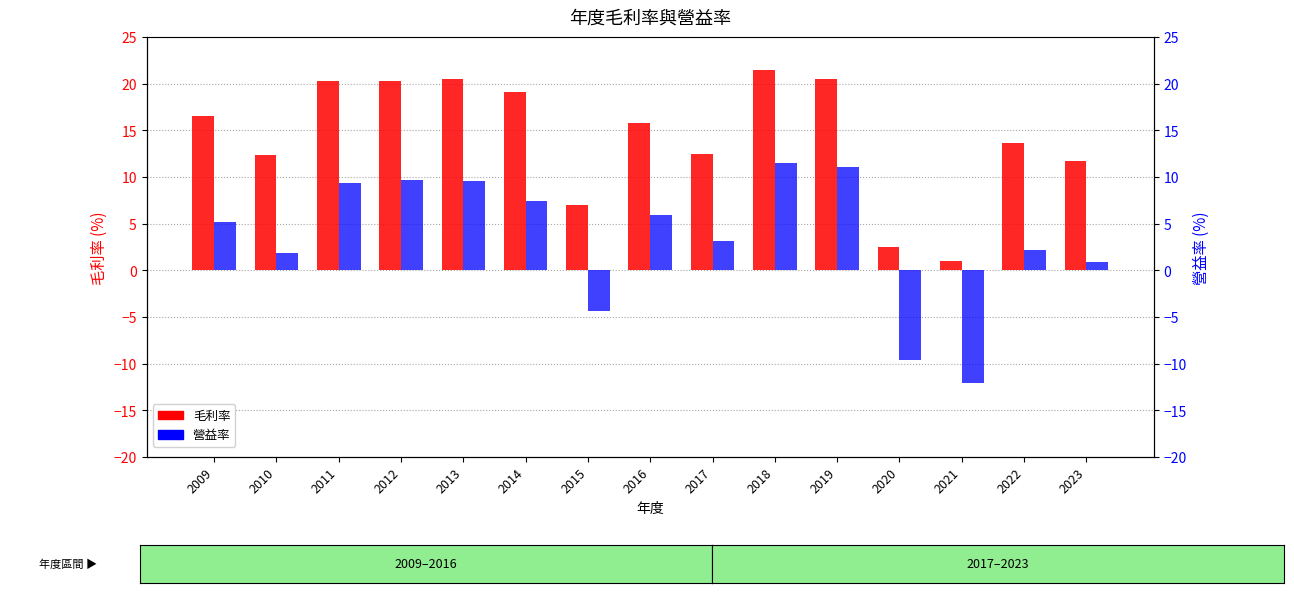

What is the value of the 營益率 bar at the 6th from the left?

7.5